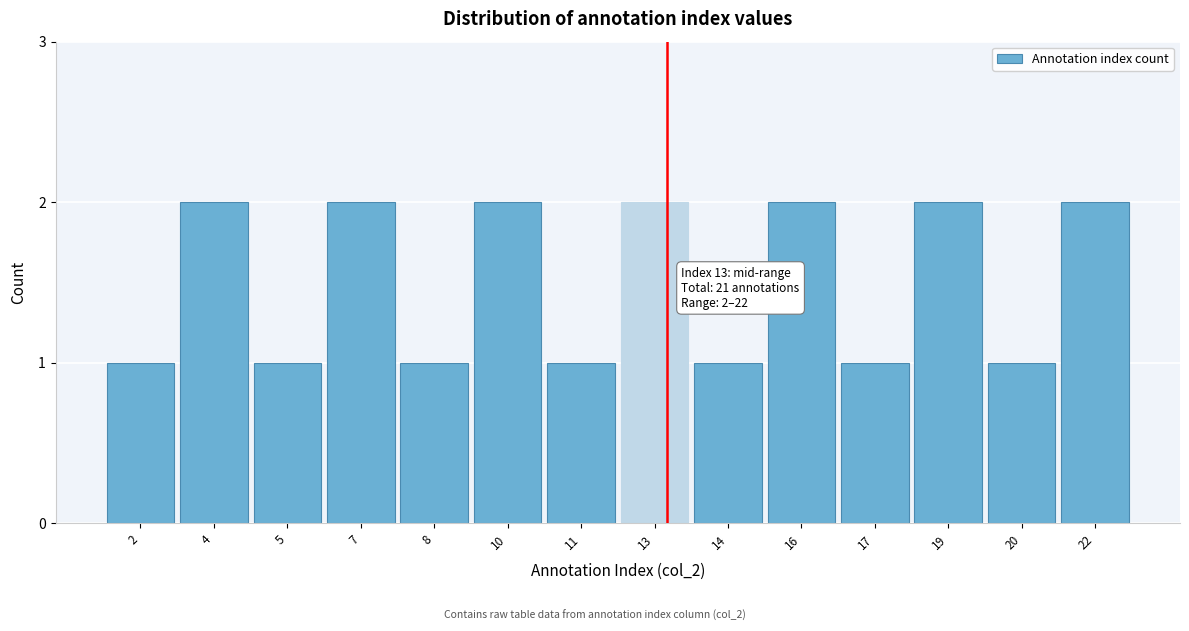

Reading left to right, list all the values displayed in this chart.

2=1	4=2	5=1	7=2	8=1	10=2	11=1	13=2	14=1	16=2	17=1	19=2	20=1	22=2